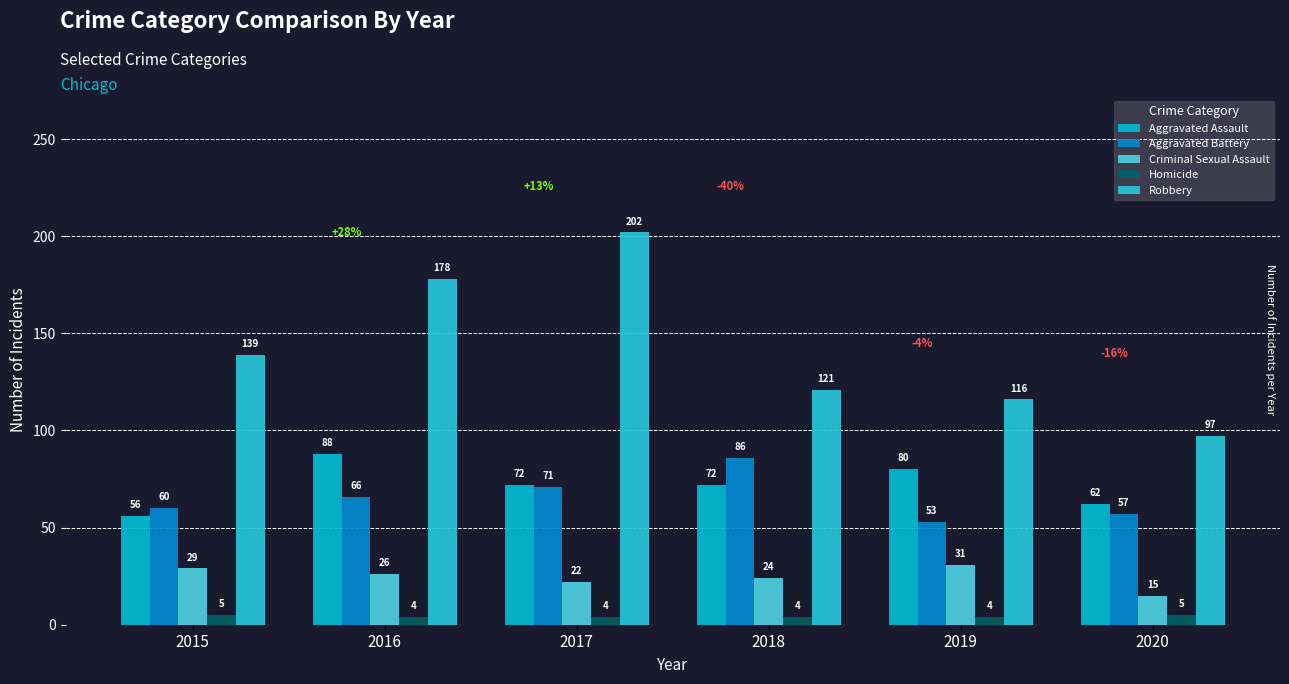

The Criminal Sexual Assault series shows 26 at 2016. True or false?

True